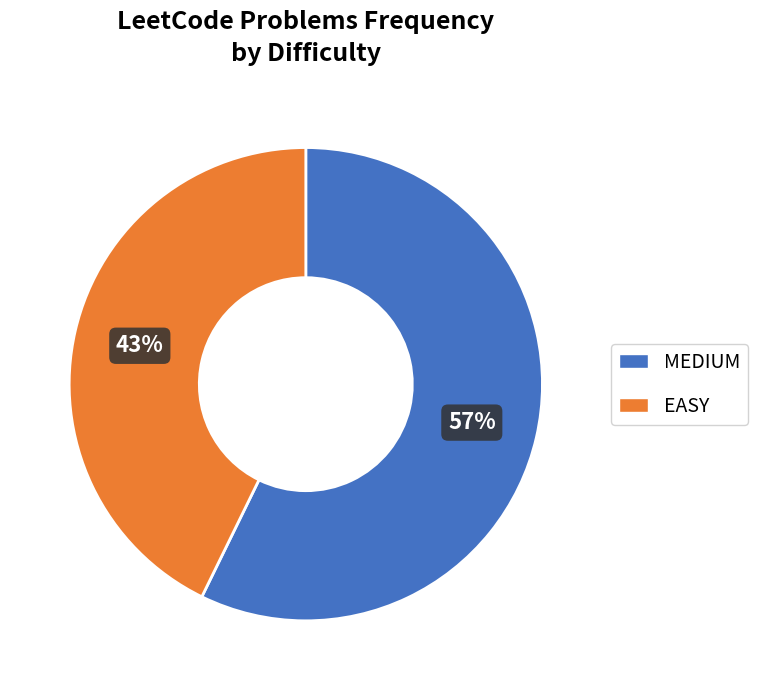

Between EASY and MEDIUM, which is larger?

MEDIUM